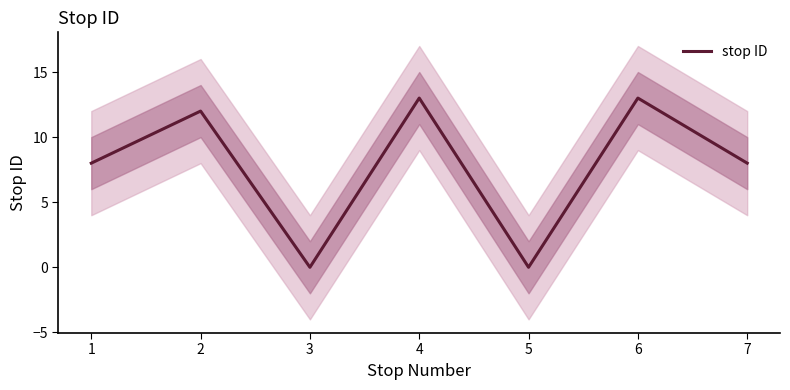

The value at 1 is 4. True or false?

False